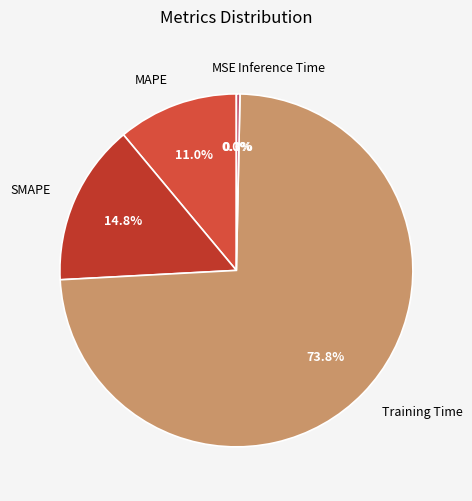

Between SMAPE and Training Time, which is larger?

Training Time